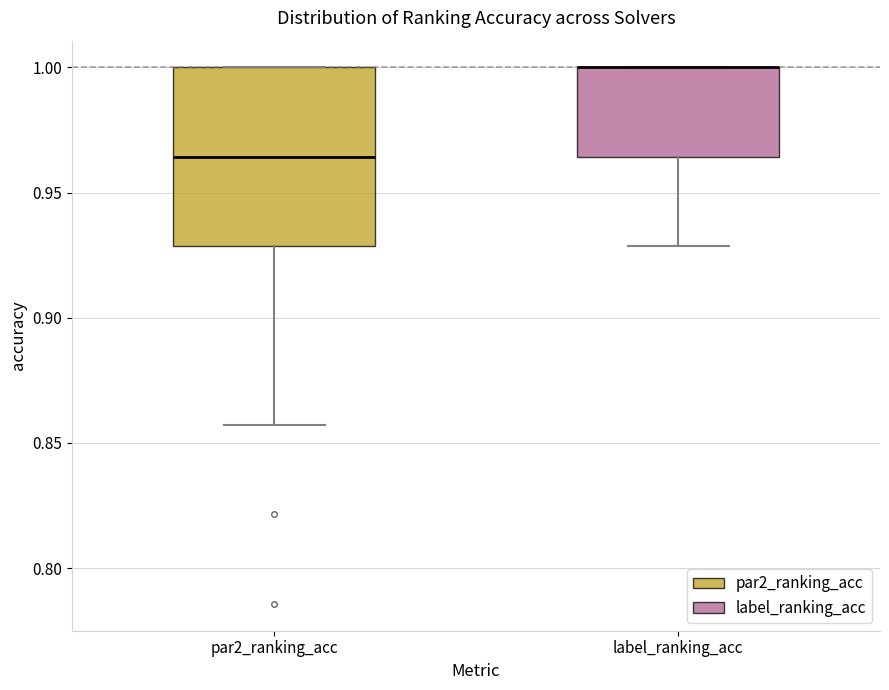

Reading left to right, read every box against the y-axis: the position of its median line, the range the box covers, and the ends of its whiskers. The values are not printed on the chart, so give them approximately, as read against the axis.

par2_ranking_acc: median 0.965, box 0.930 to 1.000, whiskers 0.855 to 1.000
label_ranking_acc: median 1.000 (drawn on the box's upper edge), box 0.965 to 1.000, whiskers 0.930 to 1.000